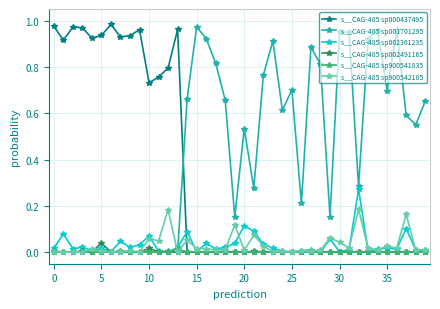

True or false: s__CAG-485 sp900542185 has more than 1 points higher than both neighbors.

True